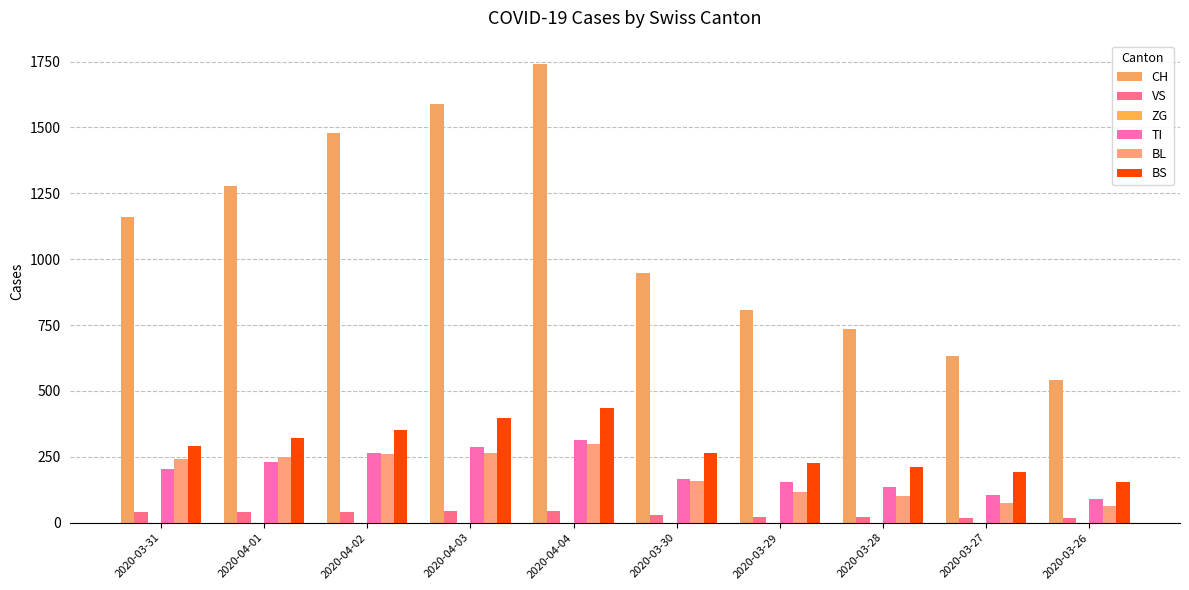

What is the label of the 3rd bar from the left?

2020-04-02